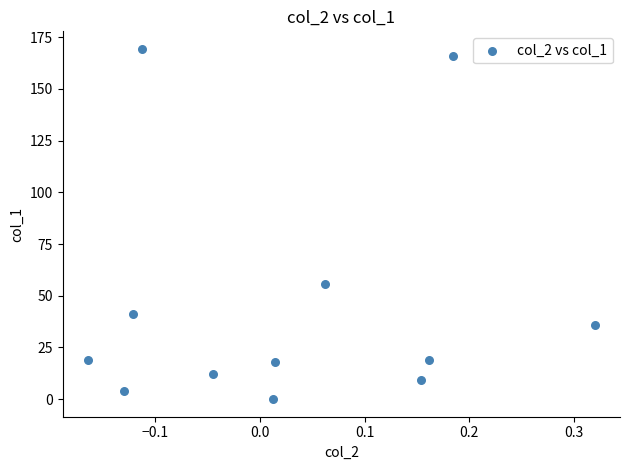

What Y value in the scatter plot is closest to 84?

55.7